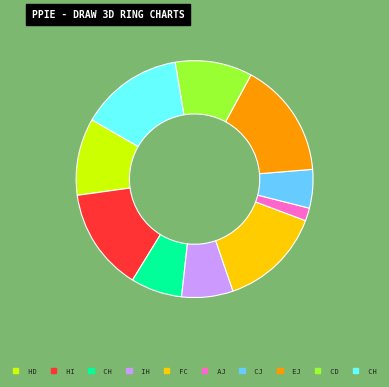

Is there a majority slice in this chart?

No